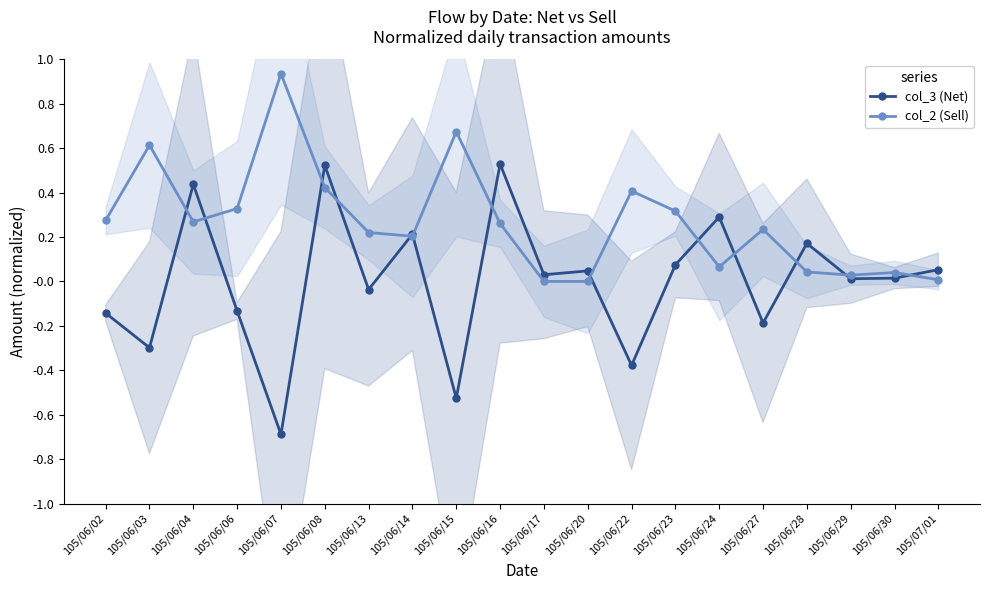

Where is the first local minimum for col_2 (Sell)?

105/06/04